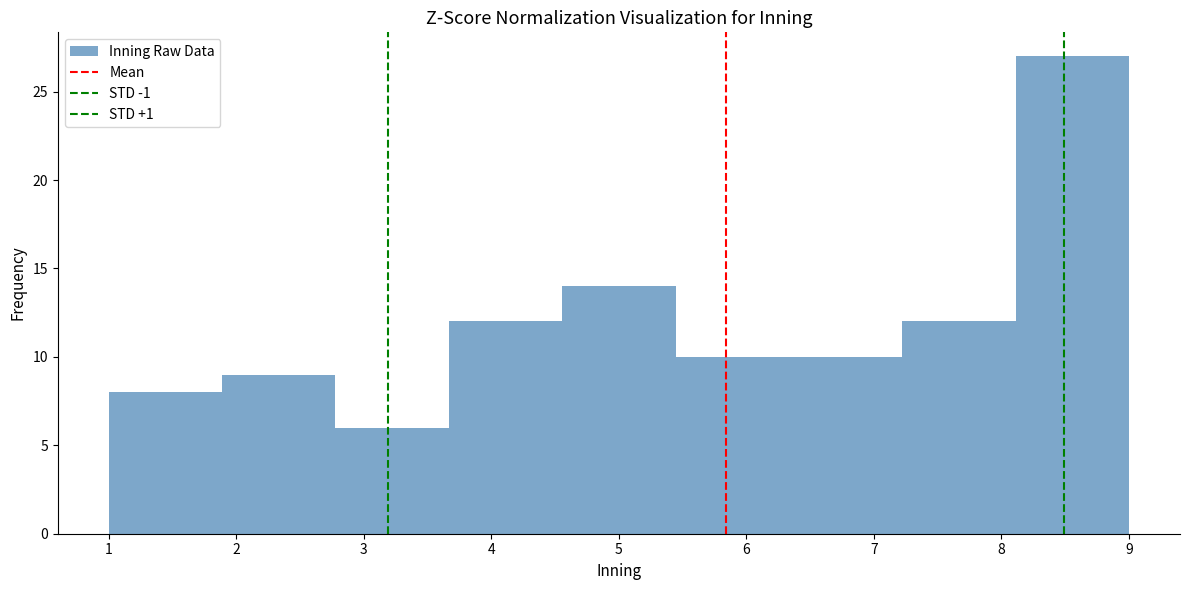

Which range on the x-axis has the tallest bar?

8.1 to 9.0